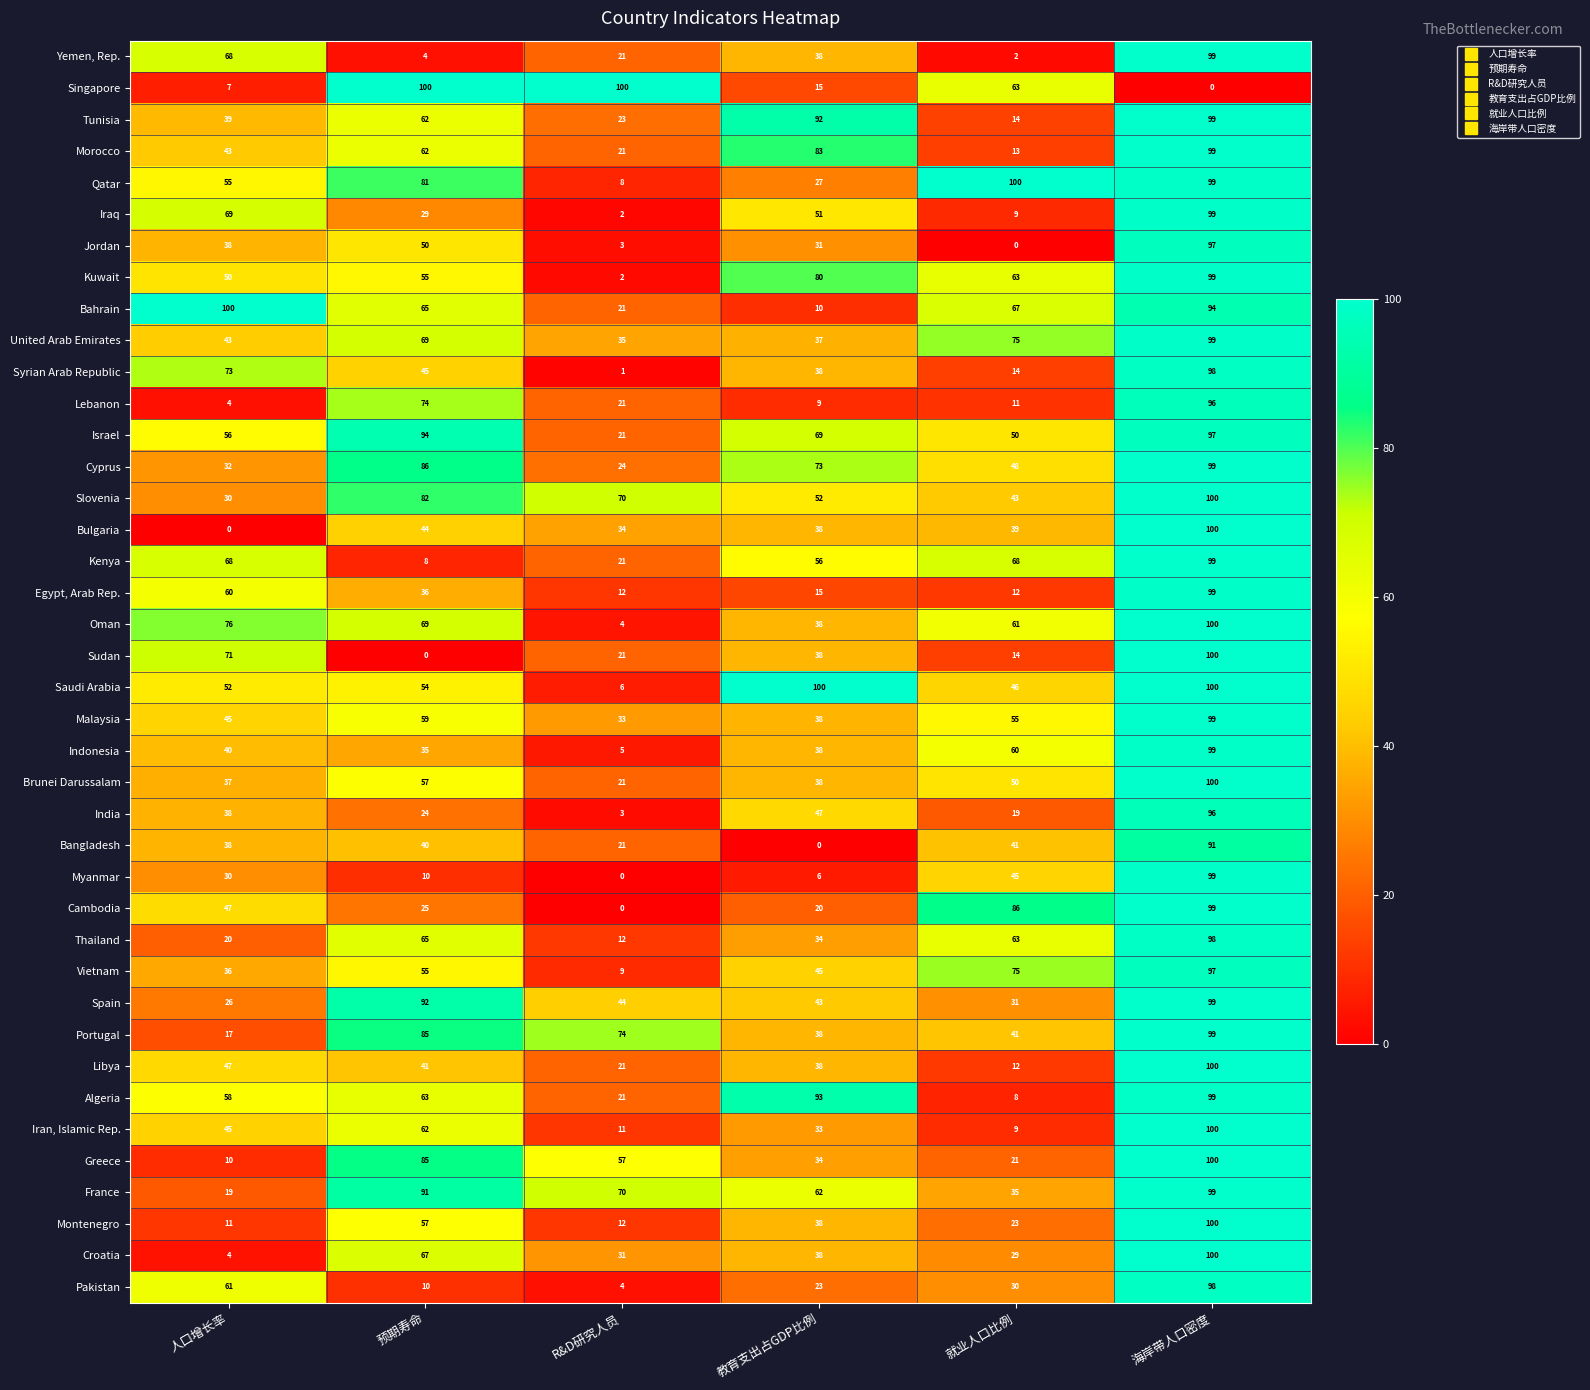

Read the Yemen, Rep. value at 海岸带人口密度.

99